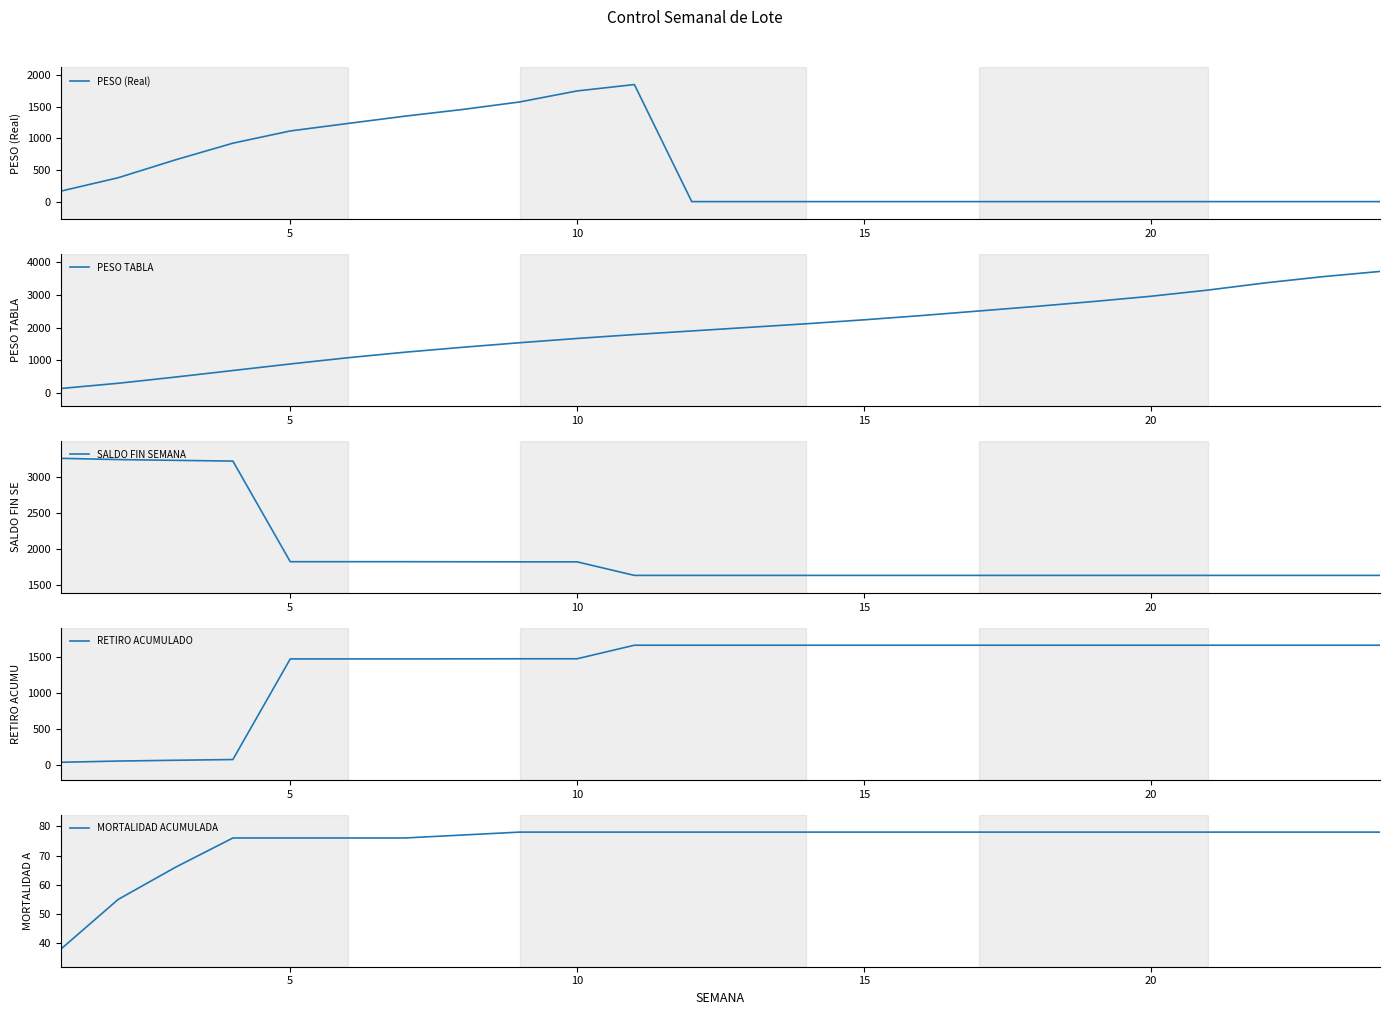

Which series has the largest total across all categories?

SALDO FIN SEMANA